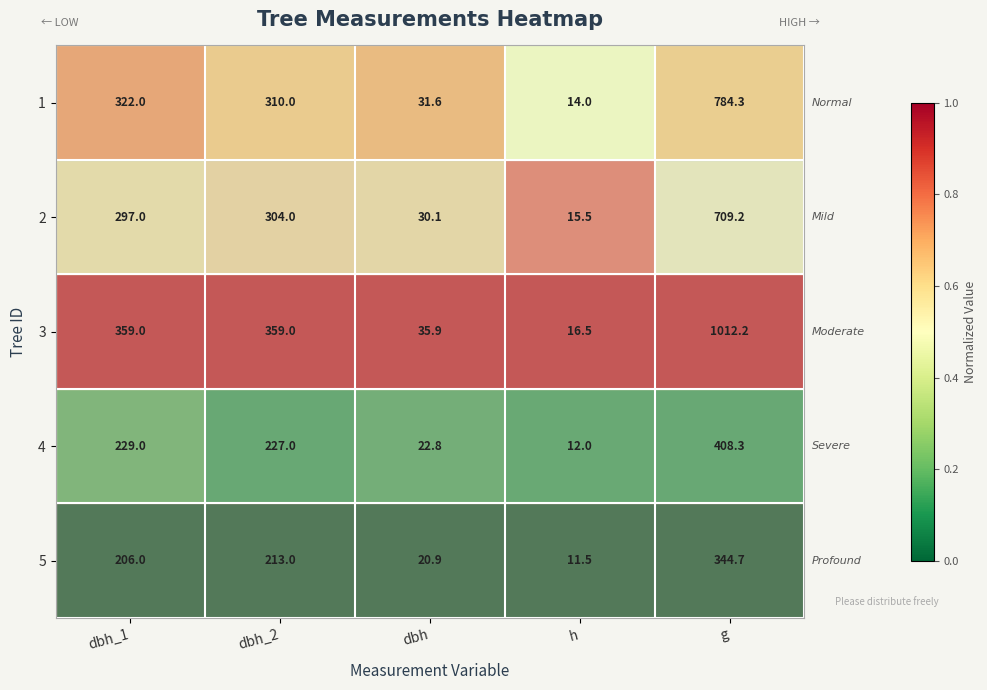

What is the sum of the 3 values at dbh and h?

52.4